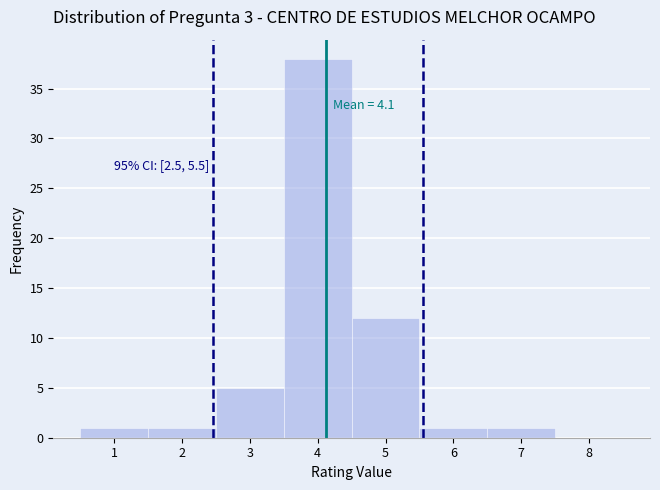

Which range on the x-axis has the tallest bar?

3.5 to 4.5